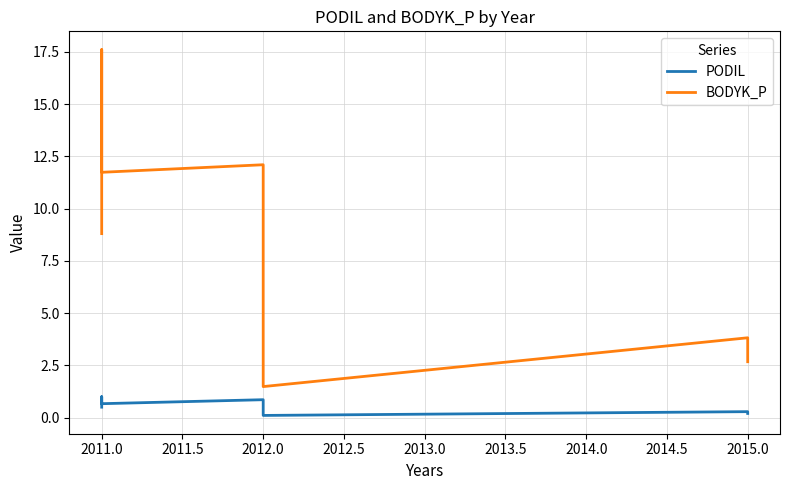

Rank the series at 2015.0 from lowest to highest value.

PODIL, BODYK_P